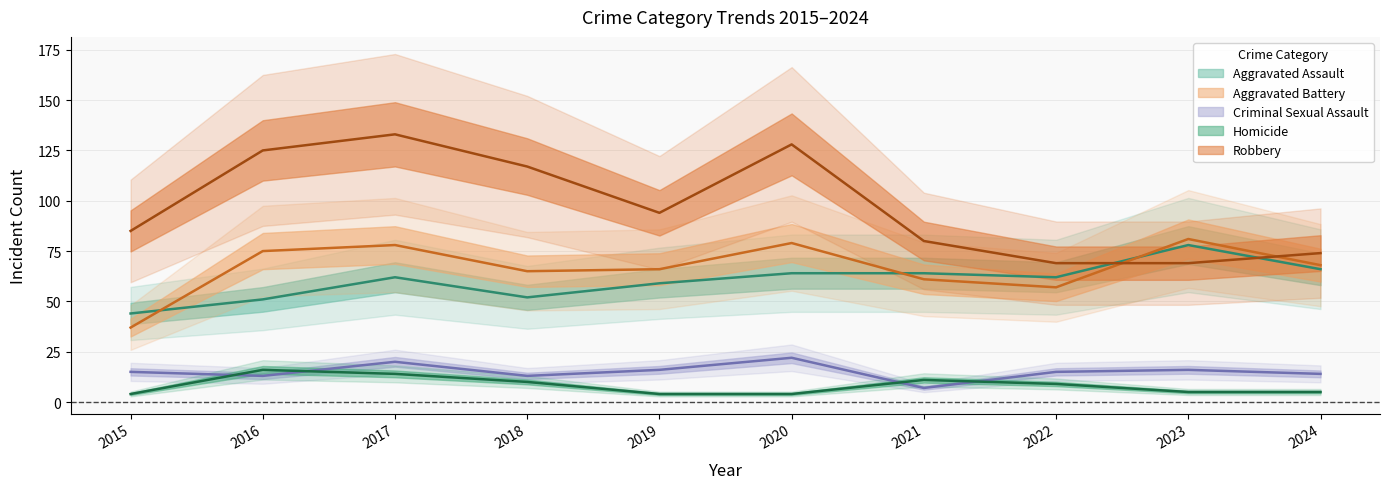

Is the value of Homicide at 2016 greater than the value of Robbery at 2017?

No